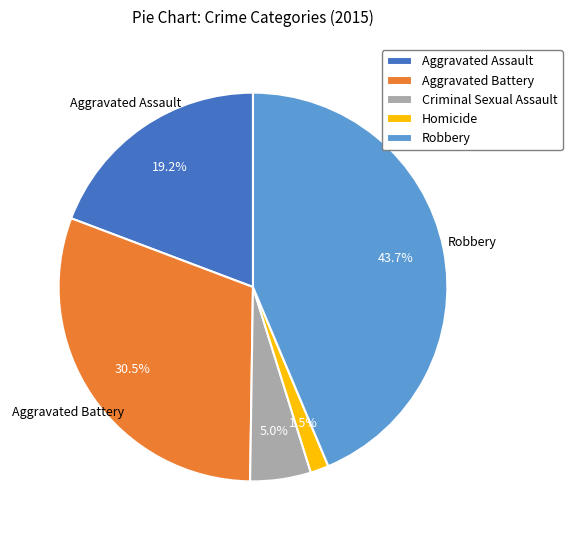

Rank the categories by value from lowest to highest.

Homicide, Criminal Sexual Assault, Aggravated Assault, Aggravated Battery, Robbery